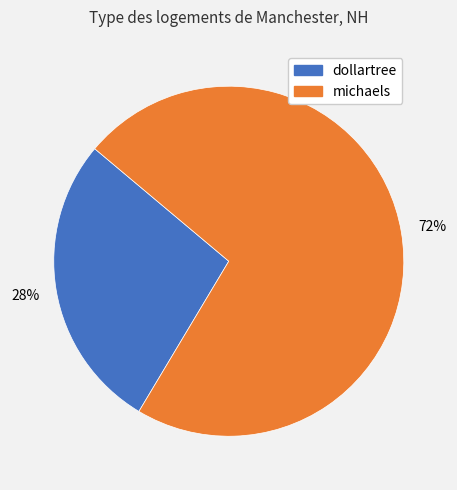

Which has a higher value, michaels or dollartree?

michaels